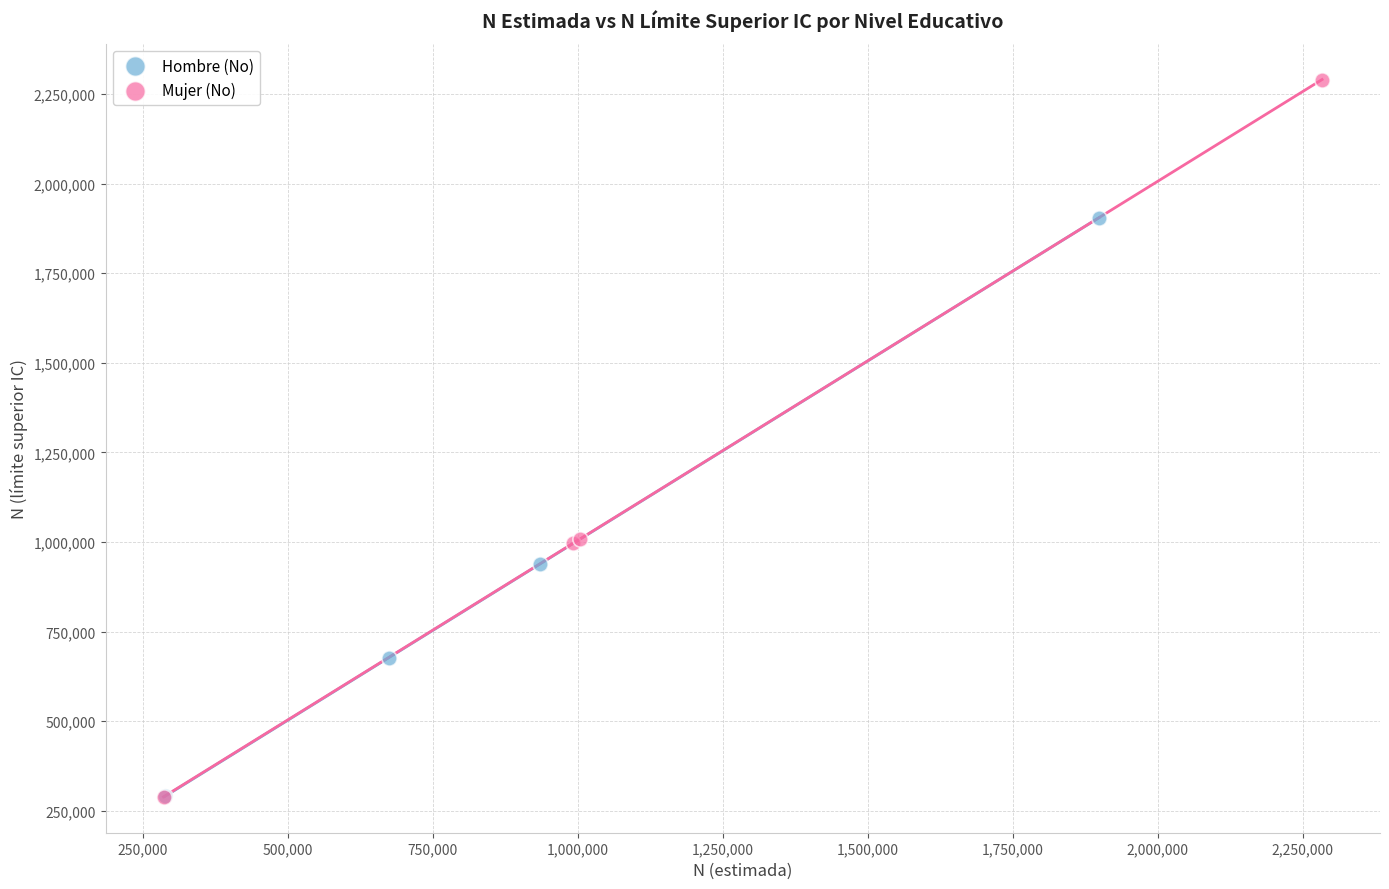

Which series reaches the maximum Y coordinate?

Mujer (No)